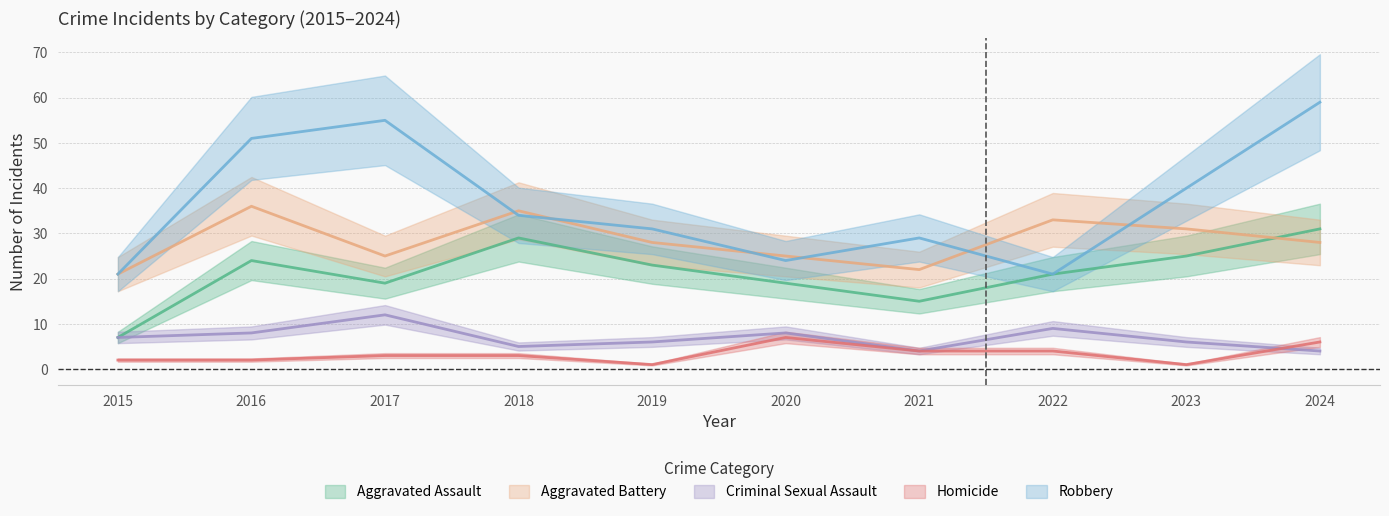

How many data points does each series have?

10